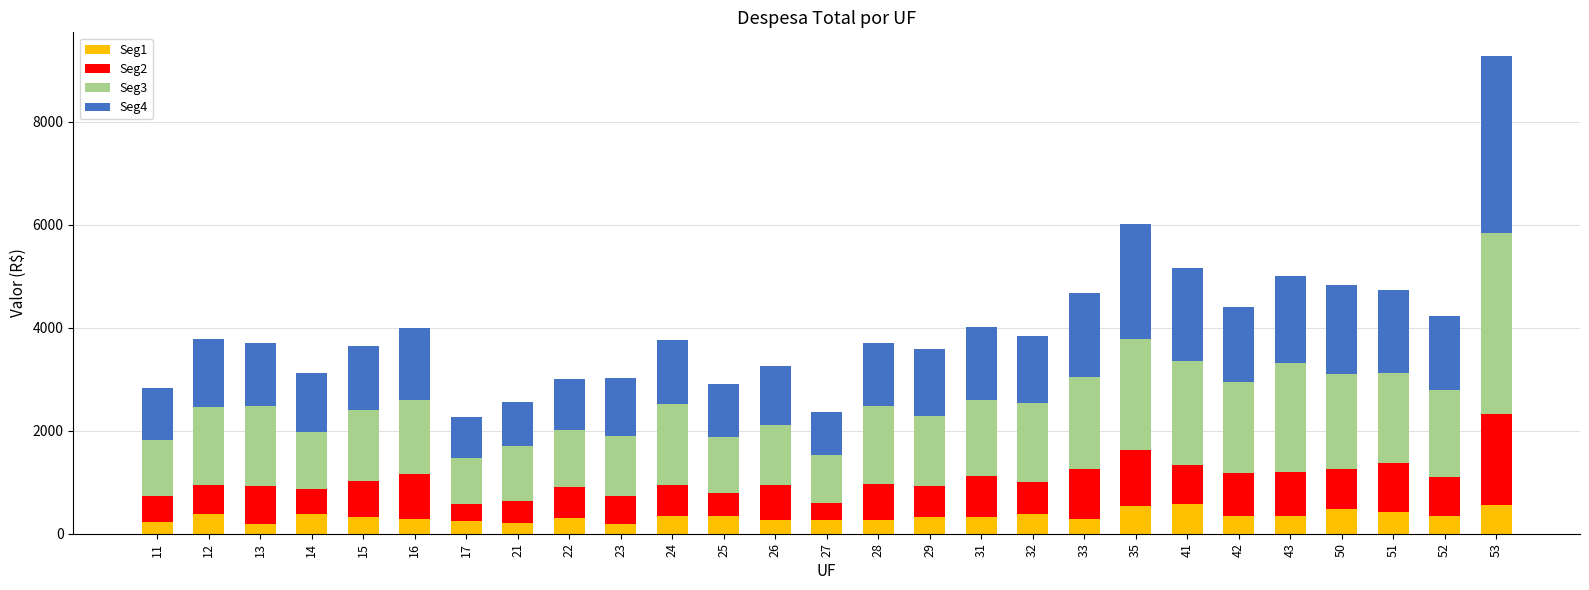

What is the total value across all series at 28?

3696.6